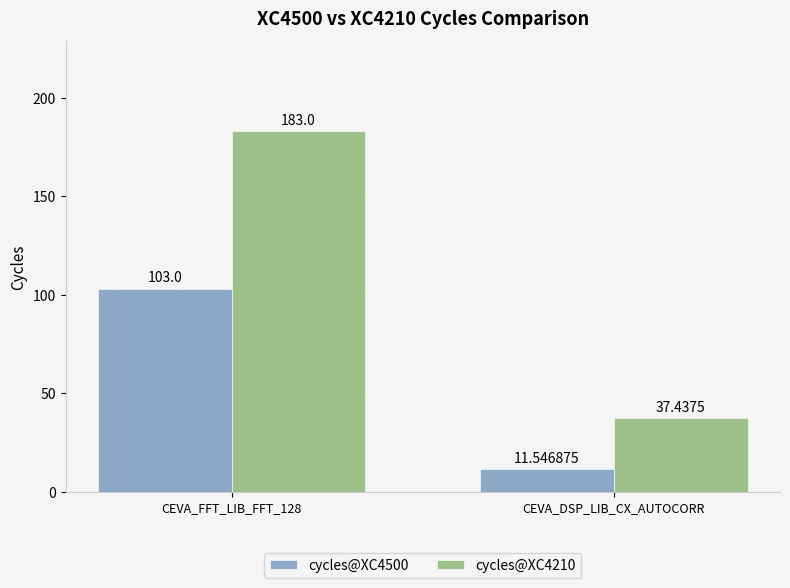

At how many categories does at least one series exceed 113?

1